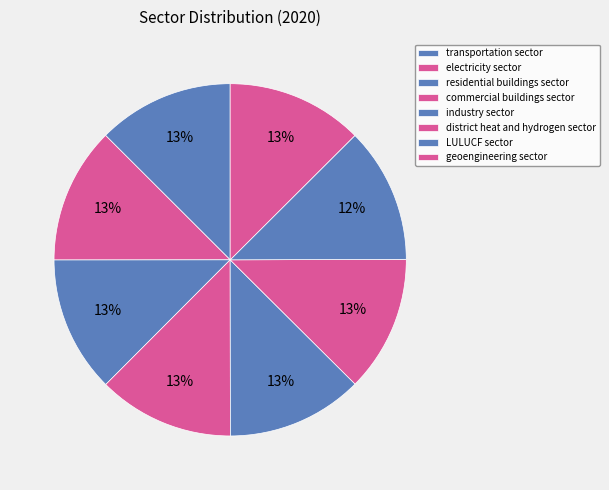

How many segments does this pie chart have?

8